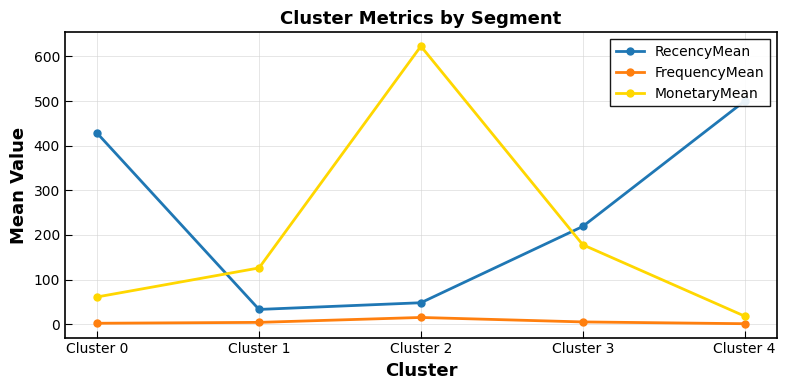

At how many categories does at least one series exceed 361?

3